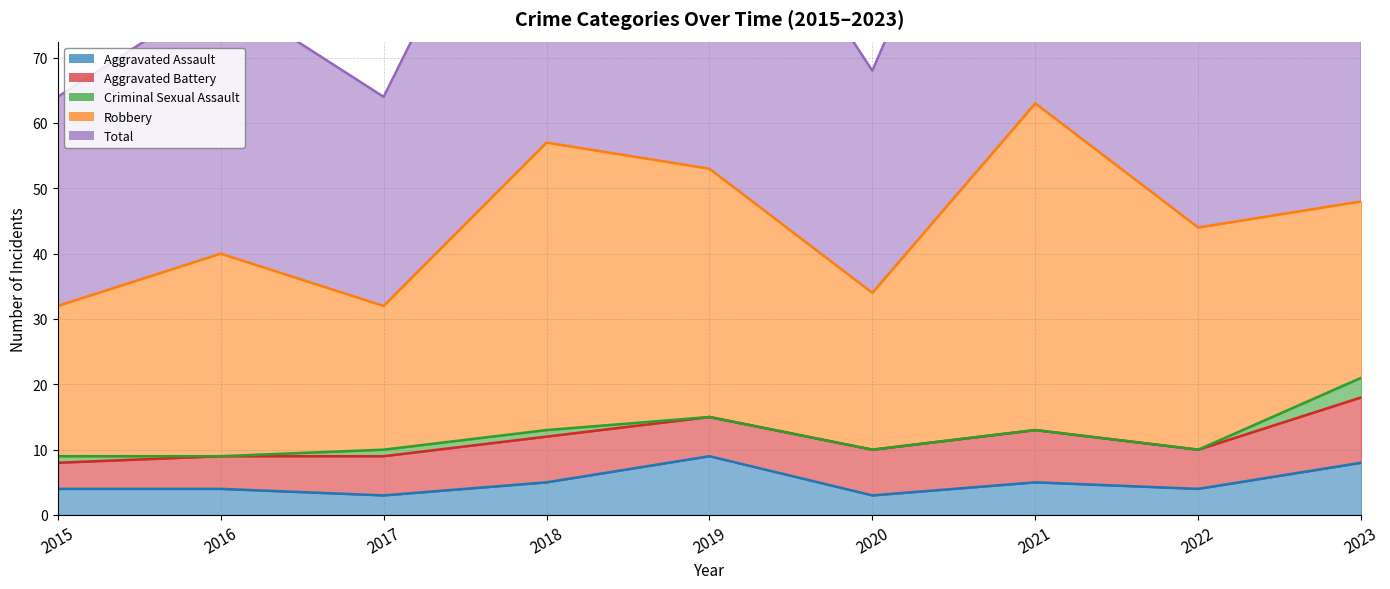

How many data points in Aggravated Assault are above 4?

4